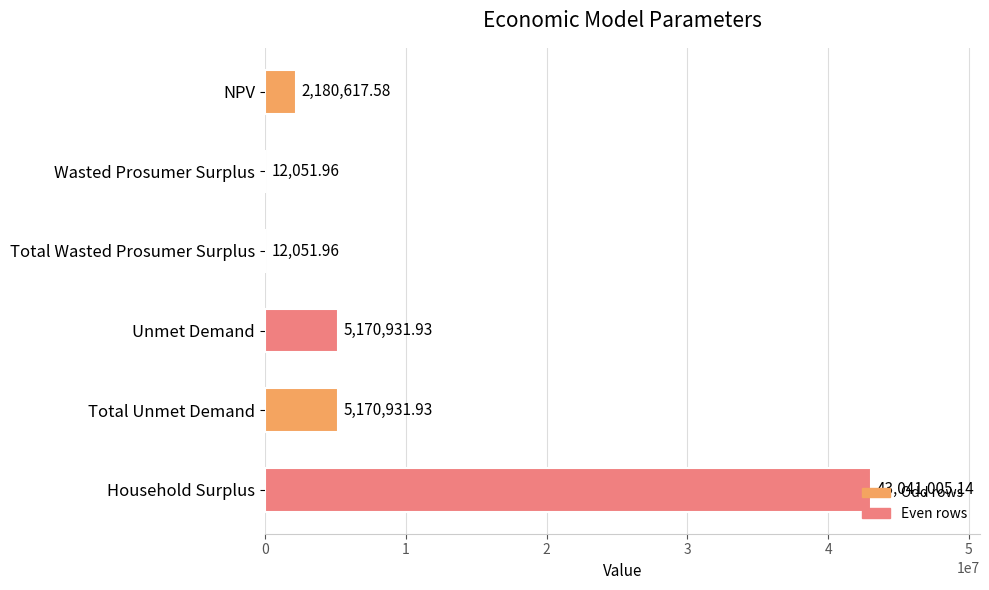

Which label corresponds to the largest value in the chart?

Household Surplus